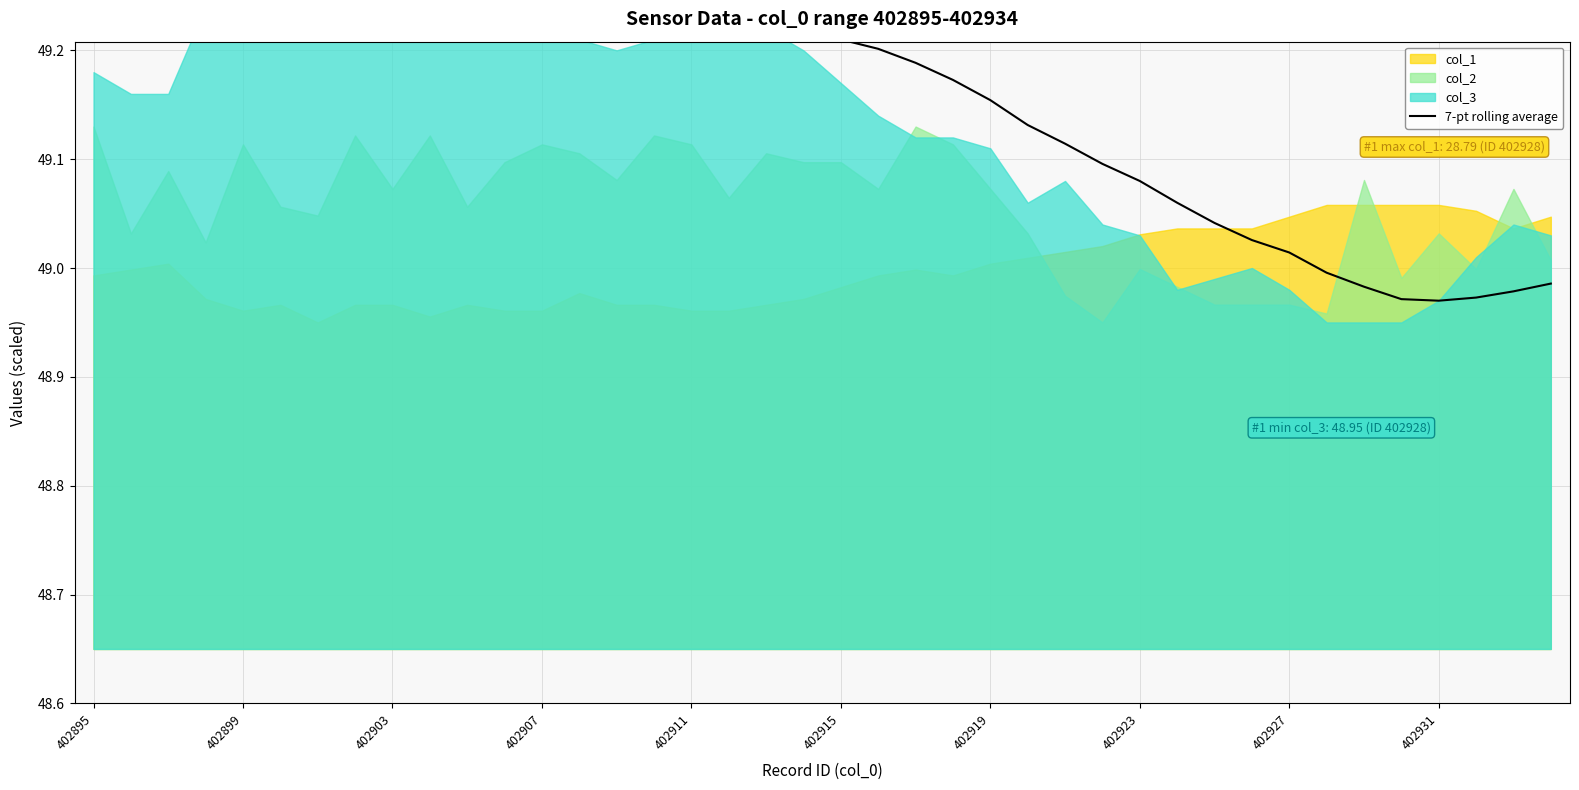

What is the difference between the second highest and second lowest values?

0.3